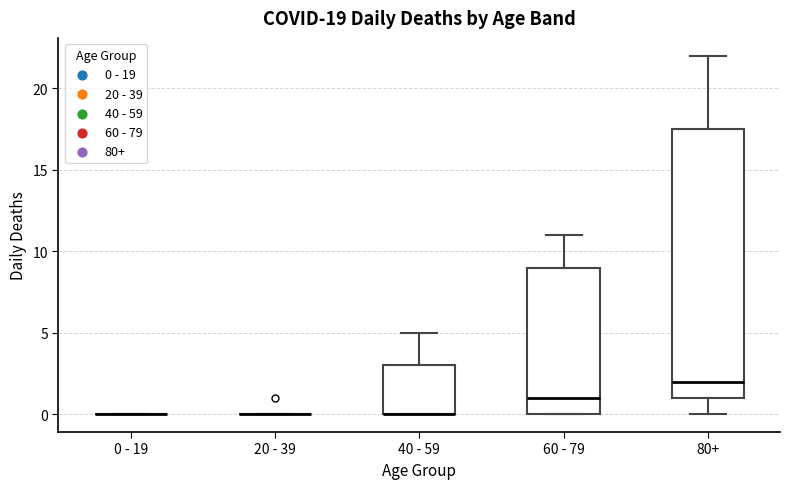

Reading left to right, read every box against the y-axis: the position of its median line, the range the box covers, and the ends of its whiskers. The values are not printed on the chart, so give them approximately, as read against the axis.

0 - 19: box collapsed to a line at 0.0, whiskers 0.0 to 0.0
20 - 39: box collapsed to a line at 0.0, whiskers 0.0 to 0.0
40 - 59: median 0.0 (drawn on the box's lower edge), box 0.0 to 3.0, whiskers 0.0 to 5.0
60 - 79: median 1.0, box 0.0 to 9.0, whiskers 0.0 to 11.0
80+: median 2.0, box 1.0 to 17.5, whiskers 0.0 to 22.0